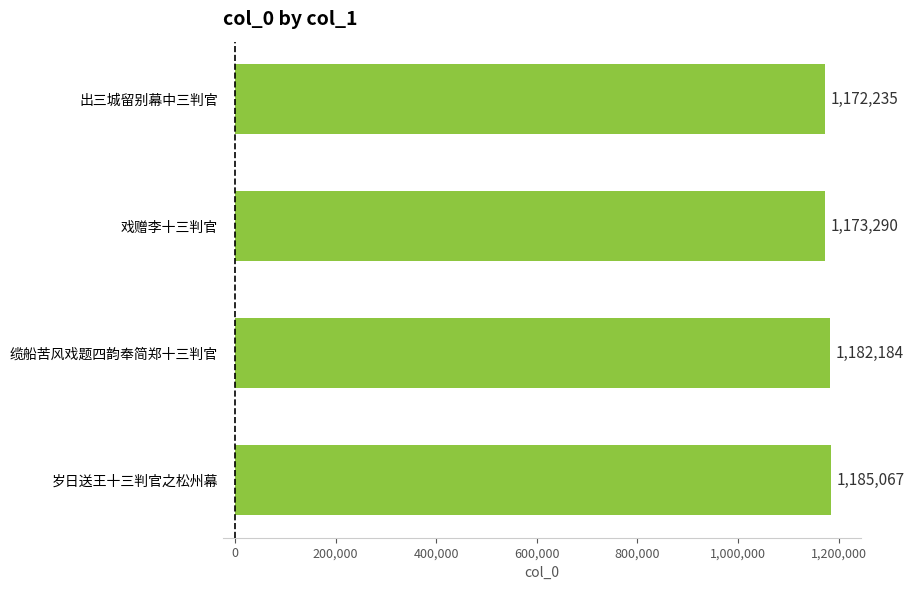

Is it true that the value at 缆船苦风戏题四韵奉简郑十三判官 is 1182184?

True